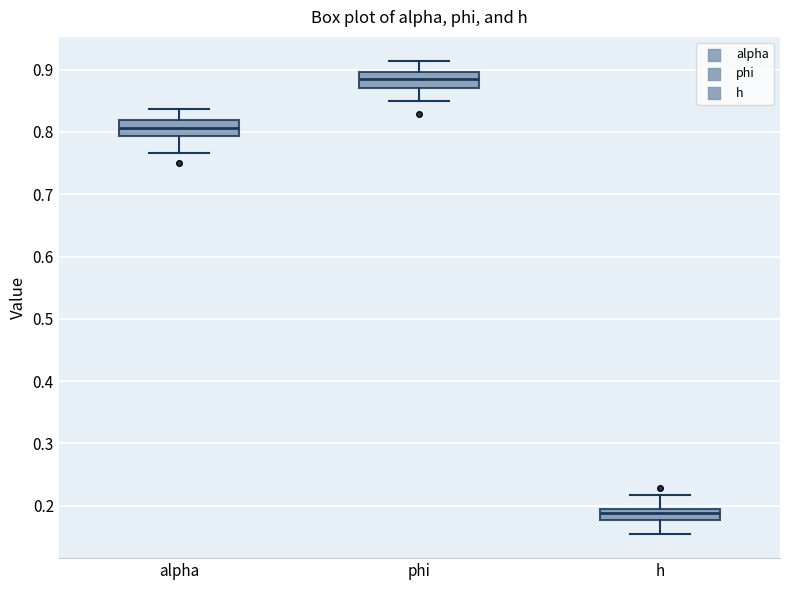

Where does the median line of the box for alpha sit on the y-axis? The values are not printed on the chart, so give them approximately, as read against the axis.

0.81